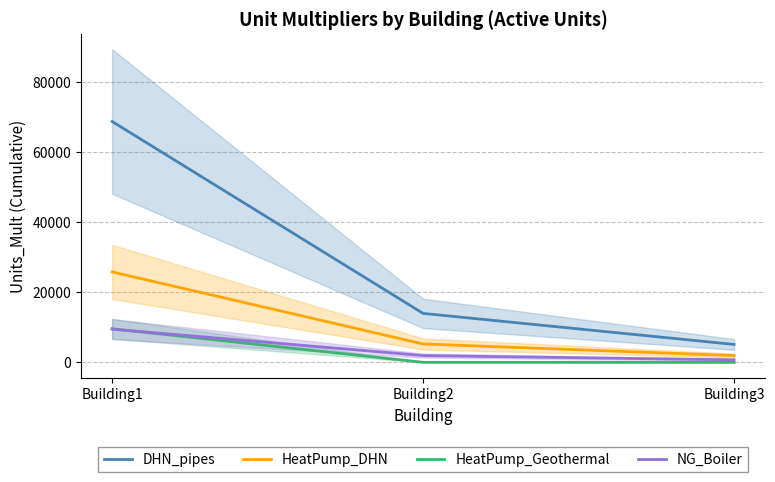

Is it true that NG_Boiler equals 3053.8 at Building2?

False